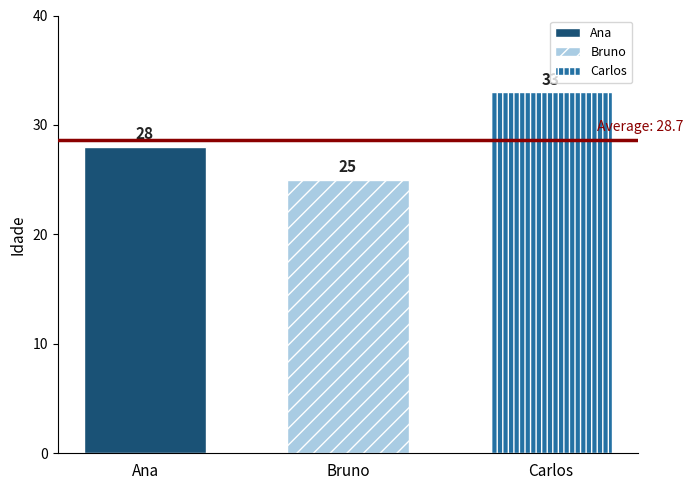

Which series has the widest spread of values?

Ana